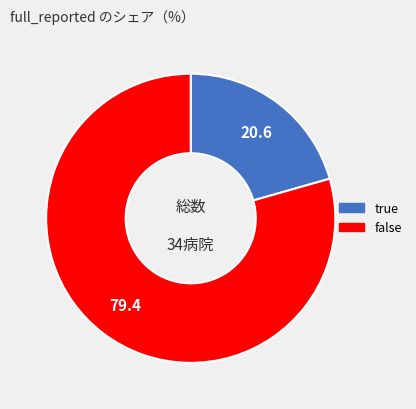

Rank the categories by value from lowest to highest.

true, false